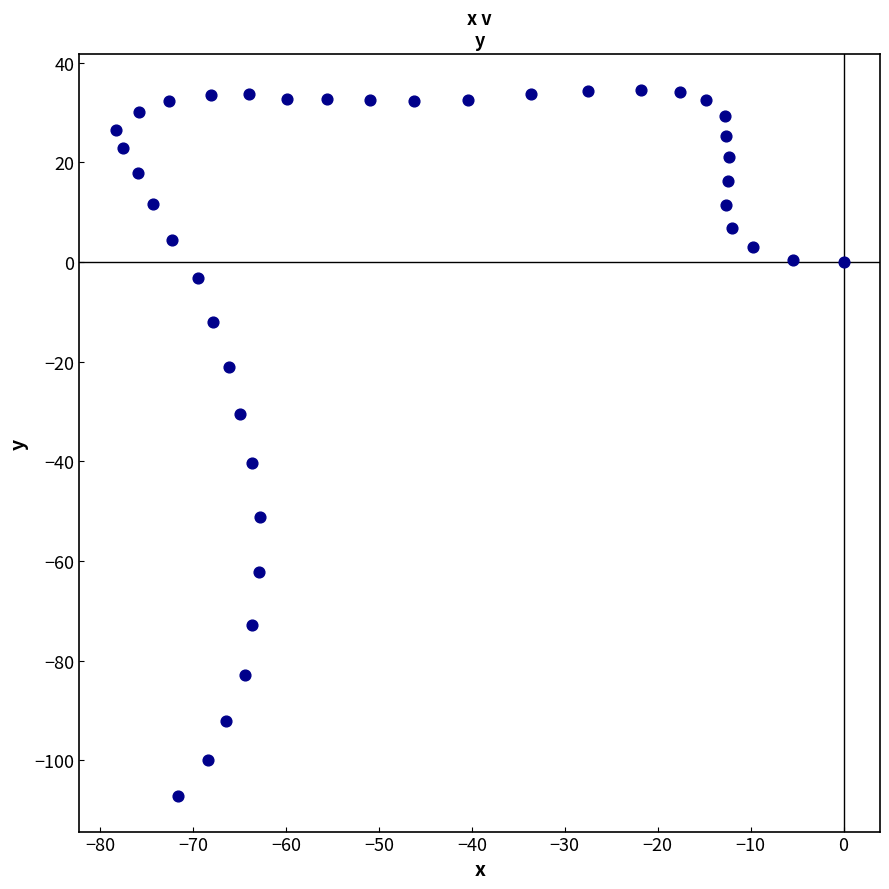

What is the range of X values (max minus min)?

78.3